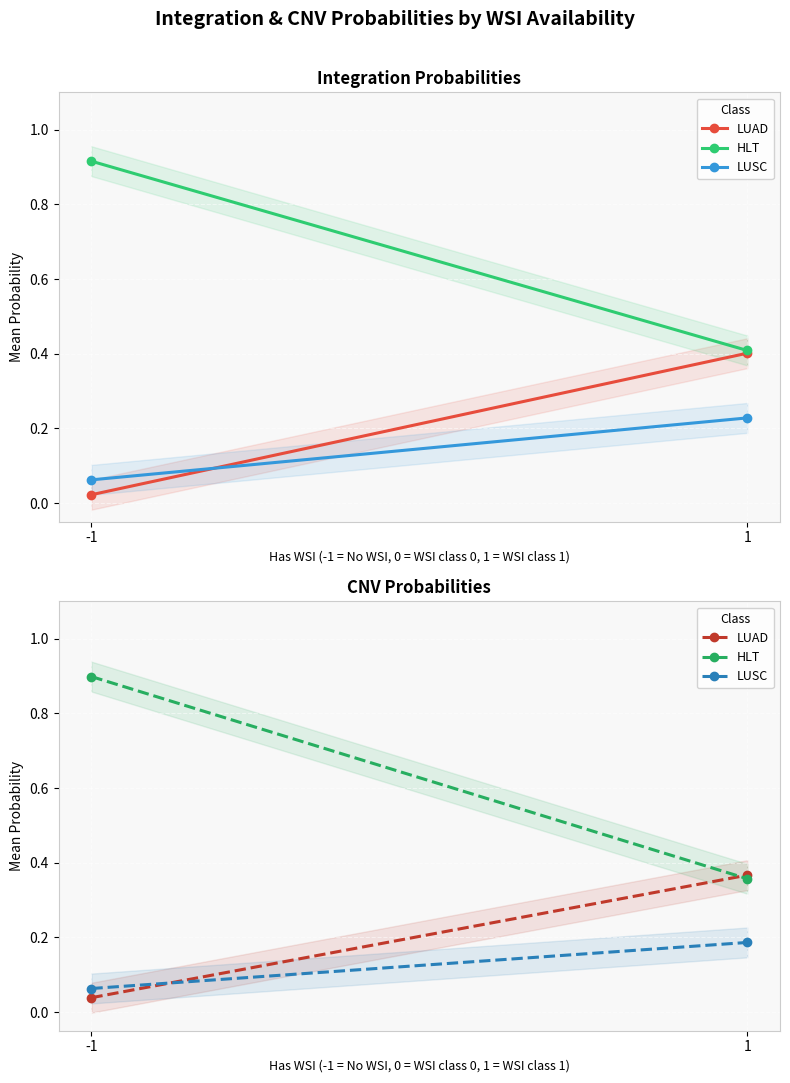

The LUAD series shows 0.4 at 1. True or false?

True